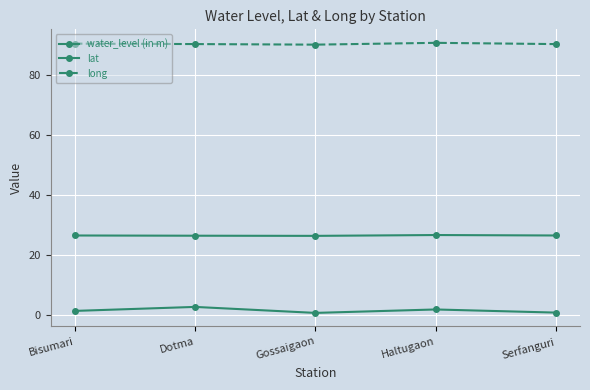

Is it true that water_level (in m) equals 2.8 at Dotma?

True